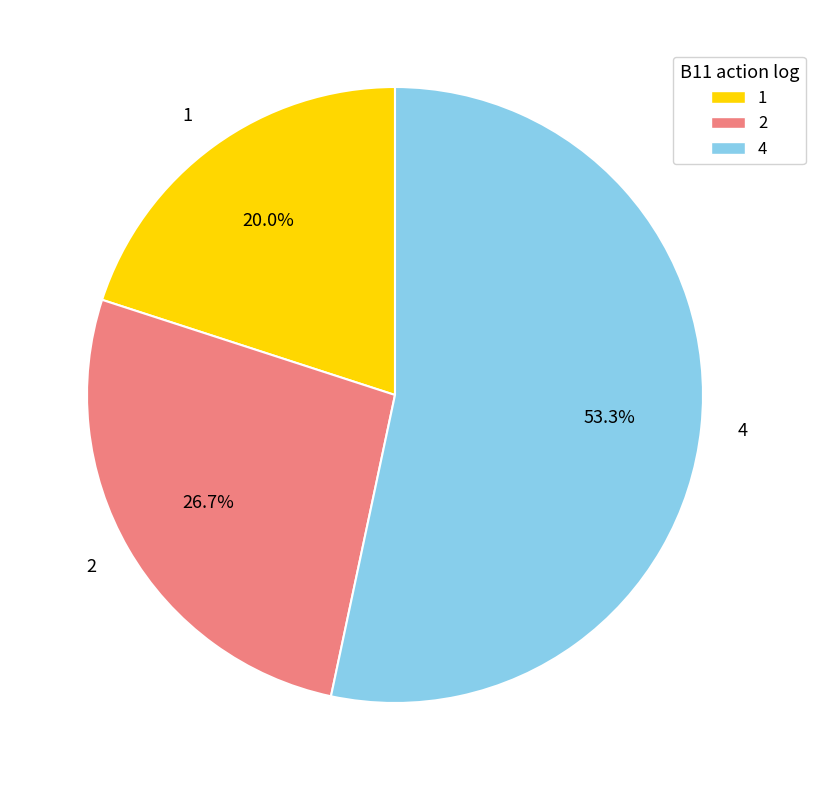

To the nearest percent, what is the difference between the largest and smallest slice percentages?

33%